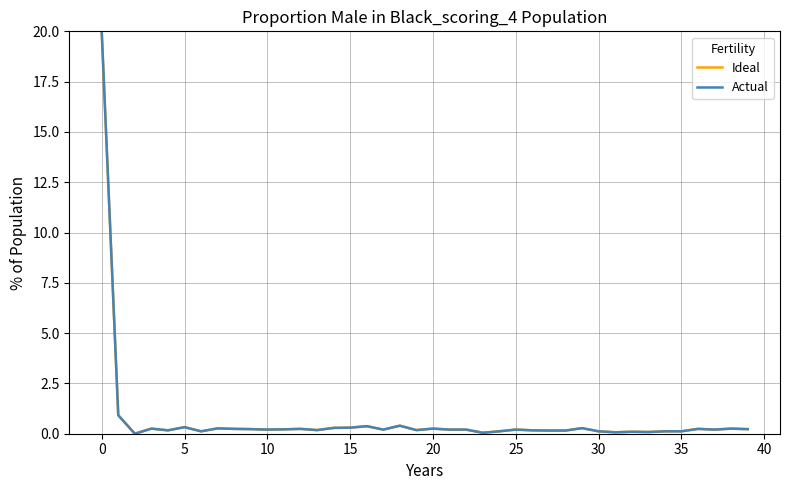

What is the highest value of the Actual series?

20.0